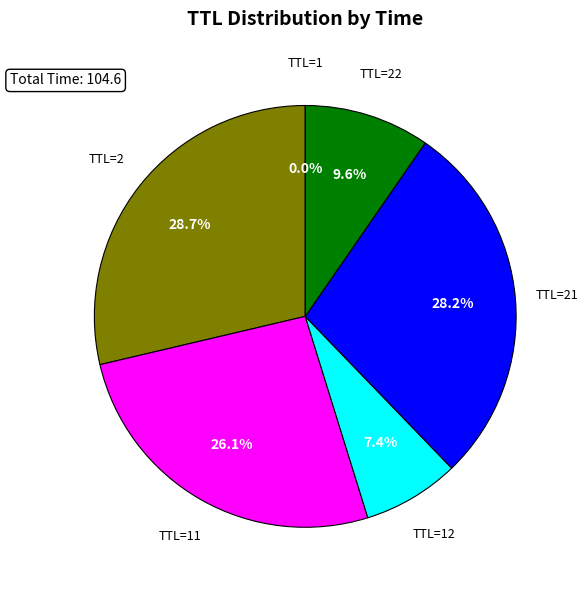

Does any single category account for the majority?

No